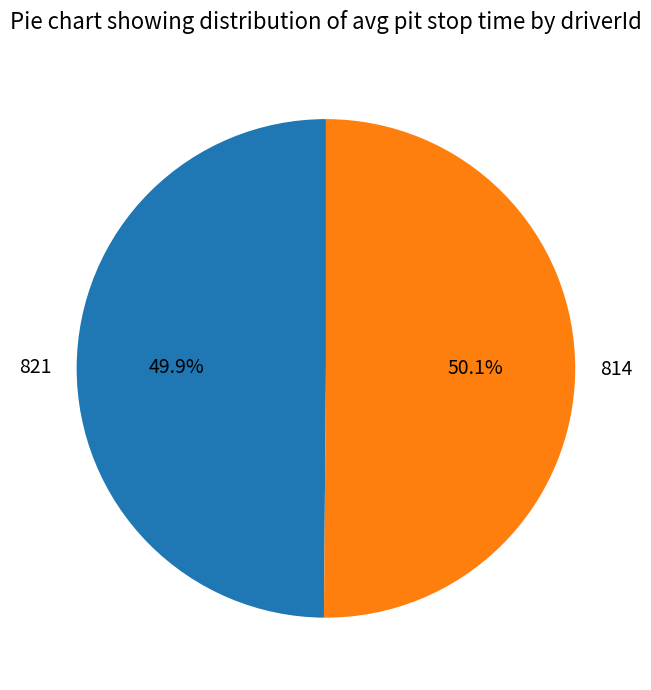

Is there any slice that represents more than half of the pie?

Yes